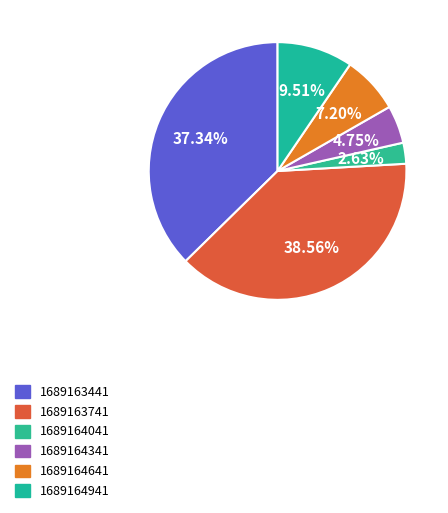

To the nearest percent, what is the average slice percentage?

17%